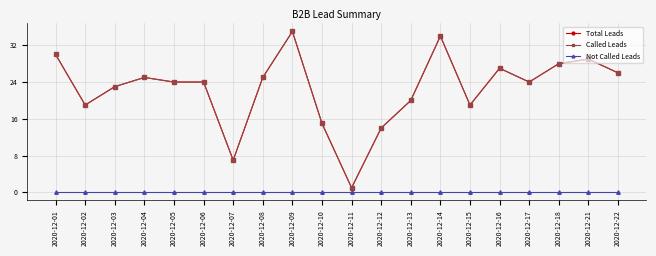

Rank the categories by Not Called Leads value from lowest to highest.

2020-12-01, 2020-12-02, 2020-12-03, 2020-12-04, 2020-12-05, 2020-12-06, 2020-12-07, 2020-12-08, 2020-12-09, 2020-12-10, 2020-12-11, 2020-12-12, 2020-12-13, 2020-12-14, 2020-12-15, 2020-12-16, 2020-12-17, 2020-12-18, 2020-12-21, 2020-12-22